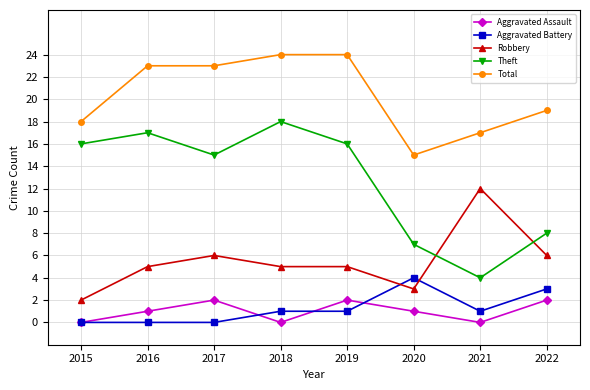

Reading left to right, list all the values displayed in this chart.

Aggravated Assault: 2015=0	2016=1	2017=2	2018=0	2019=2	2020=1	2021=0	2022=2
Aggravated Battery: 2015=0	2016=0	2017=0	2018=1	2019=1	2020=4	2021=1	2022=3
Robbery: 2015=2	2016=5	2017=6	2018=5	2019=5	2020=3	2021=12	2022=6
Theft: 2015=16	2016=17	2017=15	2018=18	2019=16	2020=7	2021=4	2022=8
Total: 2015=18	2016=23	2017=23	2018=24	2019=24	2020=15	2021=17	2022=19